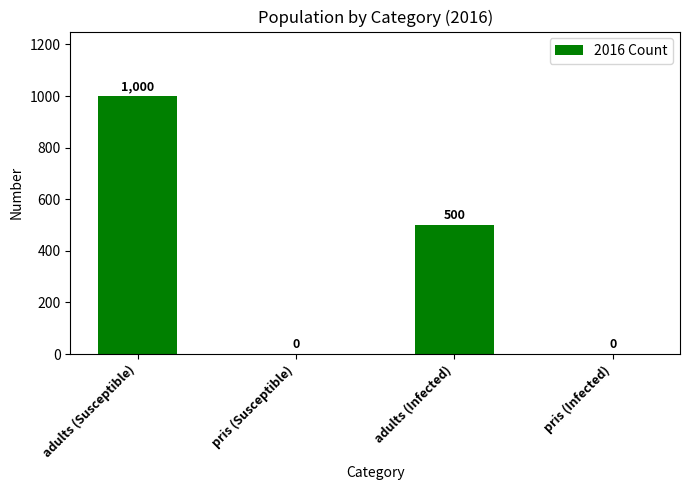

Which label corresponds to the largest value in the chart?

adults (Susceptible)